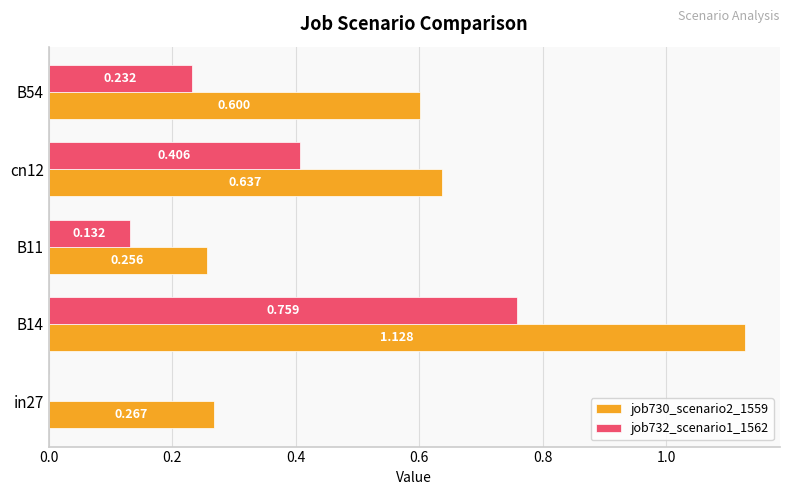

Is the value of job732_scenario1_1562 at B54 greater than the value of job730_scenario2_1559 at cn12?

No